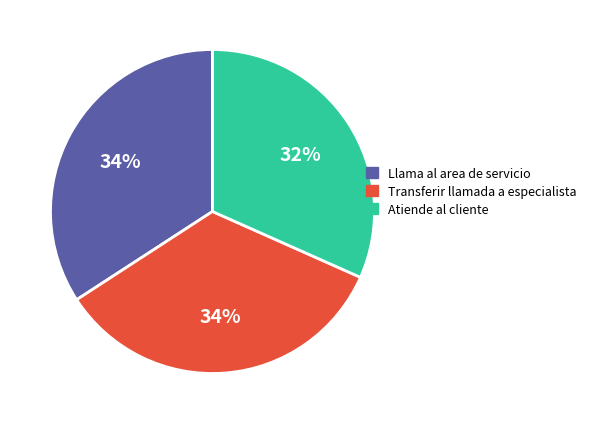

To the nearest percent, what portion does Atiende al cliente represent?

32%